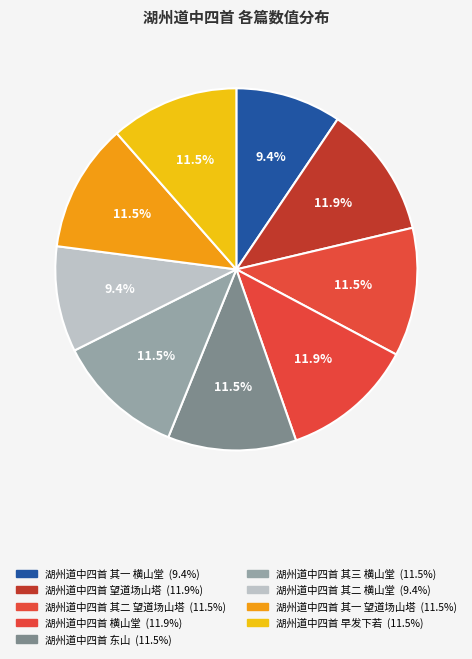

Combined, what portion of the pie is 湖州道中四首 望道场山塔 and 湖州道中四首 横山堂?

23.7%